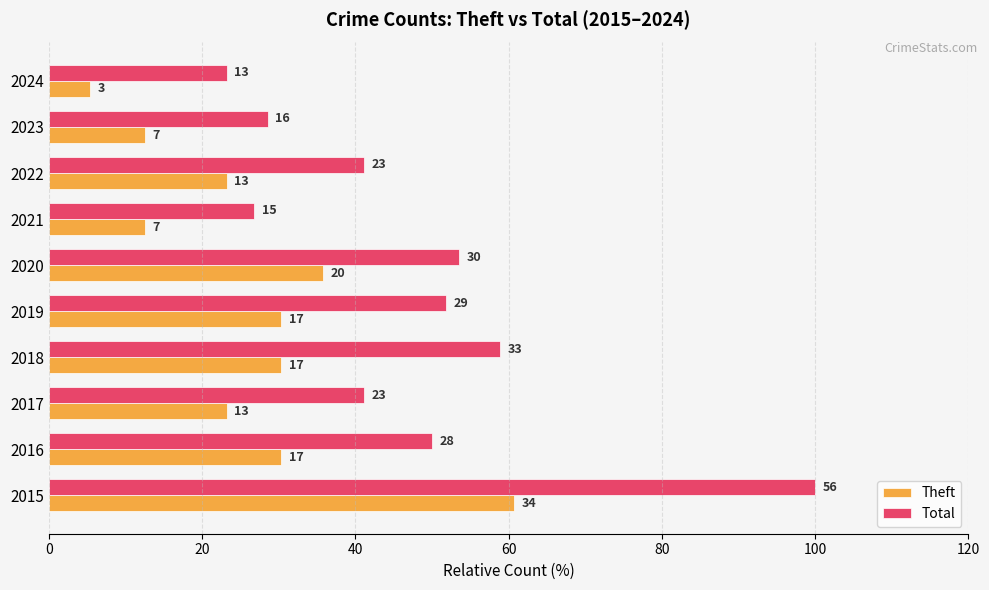

What position from the left is 120?

7